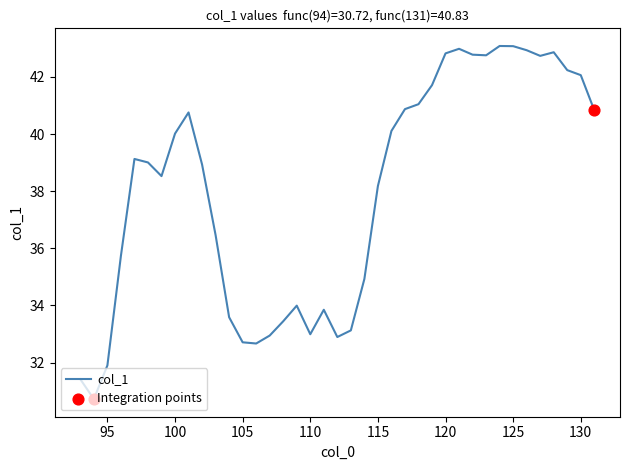

What is the greatest value displayed?

43.1